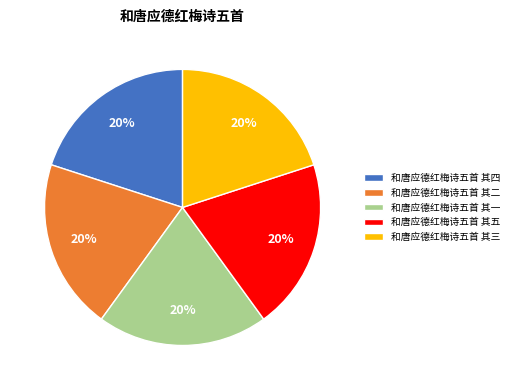

True or false: 和唐应德红梅诗五首 其一 accounts for 13% of the total.

False